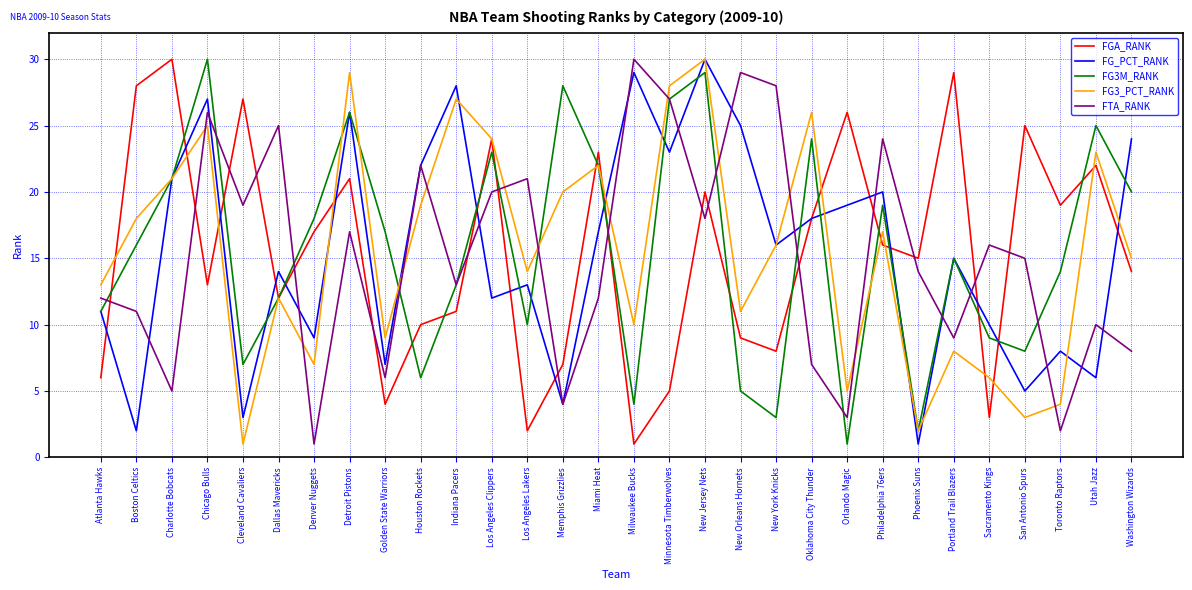

Is the value of FG3_PCT_RANK at New Orleans Hornets greater than the value of FTA_RANK at Philadelphia 76ers?

No